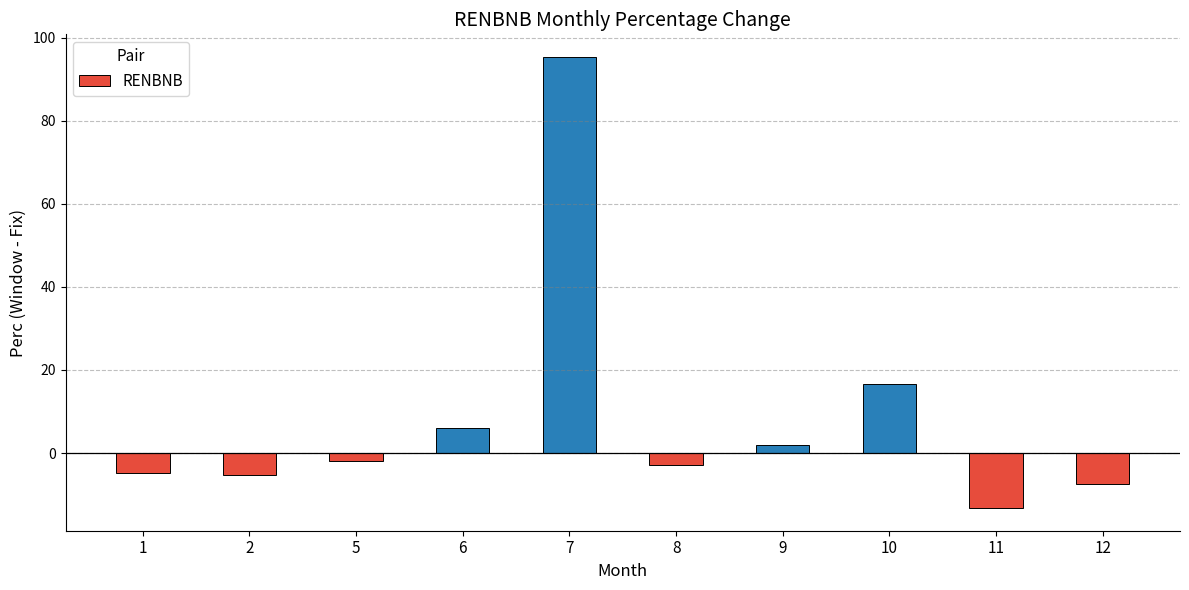

Reading left to right, what are all the values shown in this chart?

1=-4.7	2=-5.4	5=-2.0	6=6.0	7=95.4	8=-2.8	9=2.0	10=16.7	11=-13.3	12=-7.5